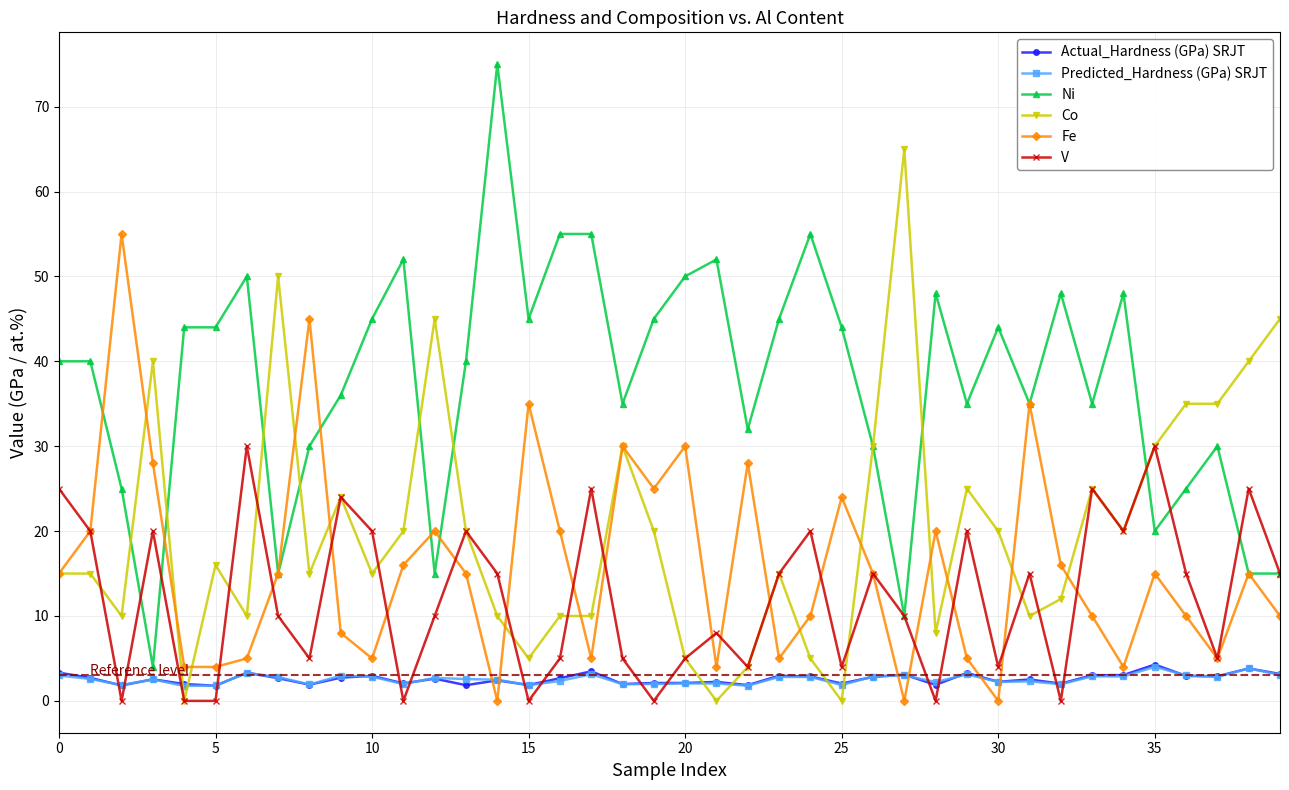

Which series has the largest total across all categories?

Ni